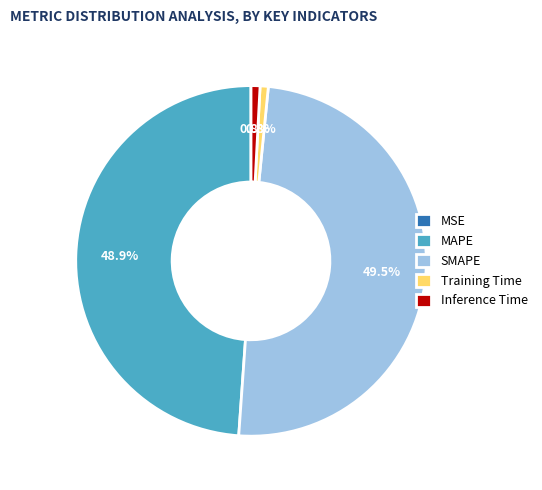

Is there any slice that represents more than half of the pie?

No